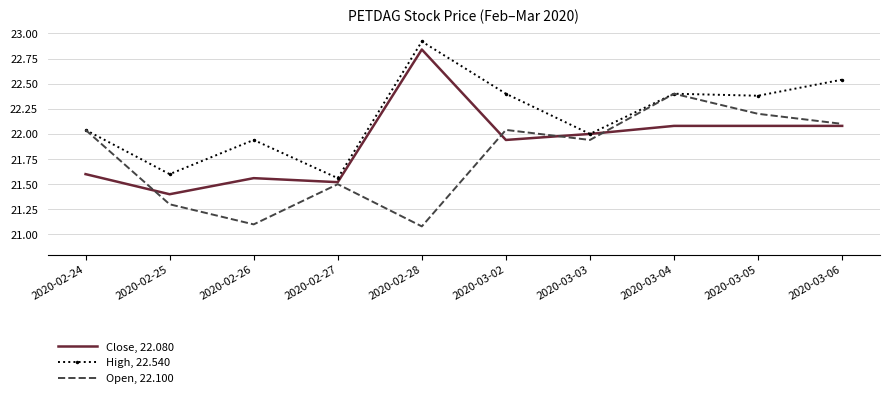

What position from the right is 2020-02-28?

6